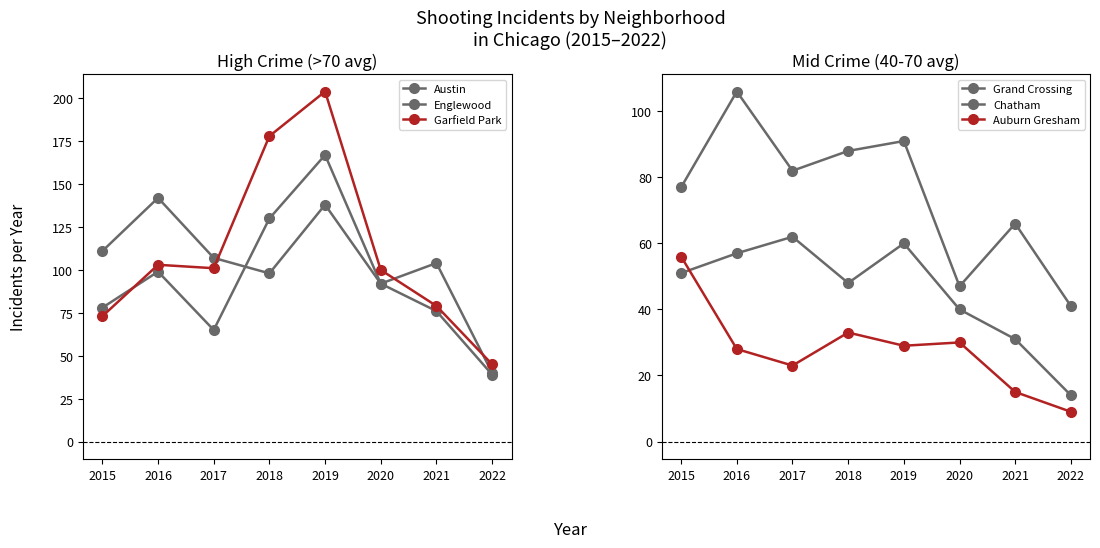

Reading right to left, list all the values displayed in this chart.

Austin: 40	104	92	167	130	65	99	78
Englewood: 39	76	92	138	98	107	142	111
Garfield Park: 45	79	100	204	178	101	103	73
Grand Crossing: 41	66	47	91	88	82	106	77
Chatham: 14	31	40	60	48	62	57	51
Auburn Gresham: 9	15	30	29	33	23	28	56